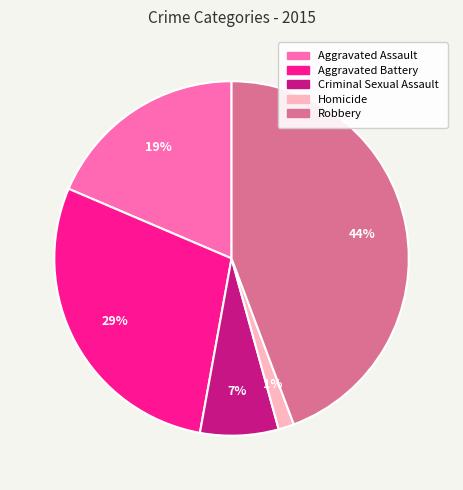

True or false: Criminal Sexual Assault accounts for 7% of the total.

True